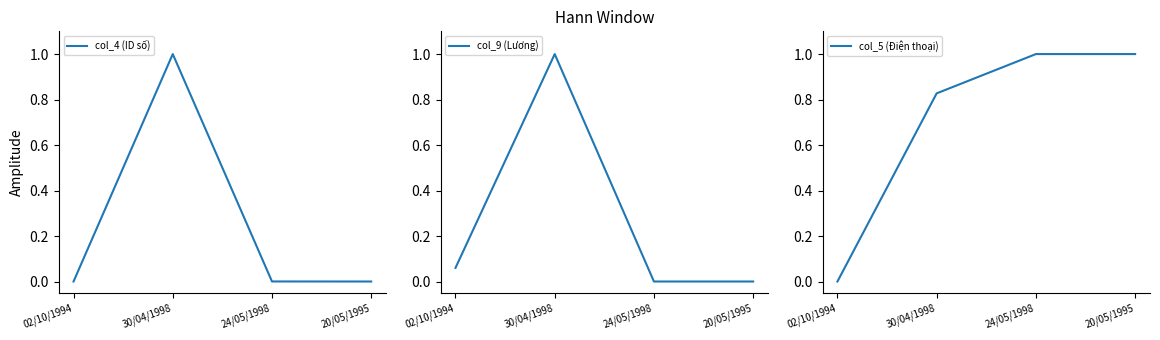

What are all the series names shown in the legend?

col_4 (ID số), col_9 (Lương), col_5 (Điện thoại)